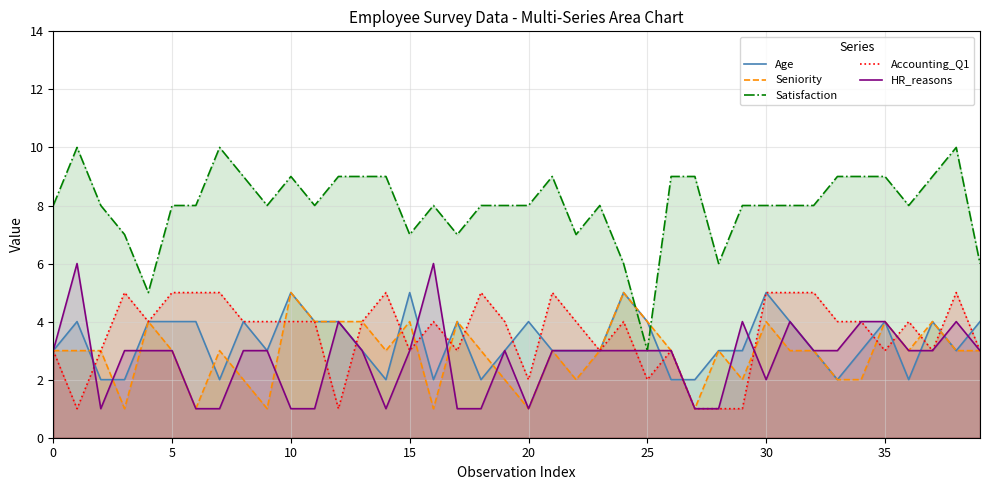

Is the value of HR_reasons at 27 greater than the value of Accounting_Q1 at 30?

No